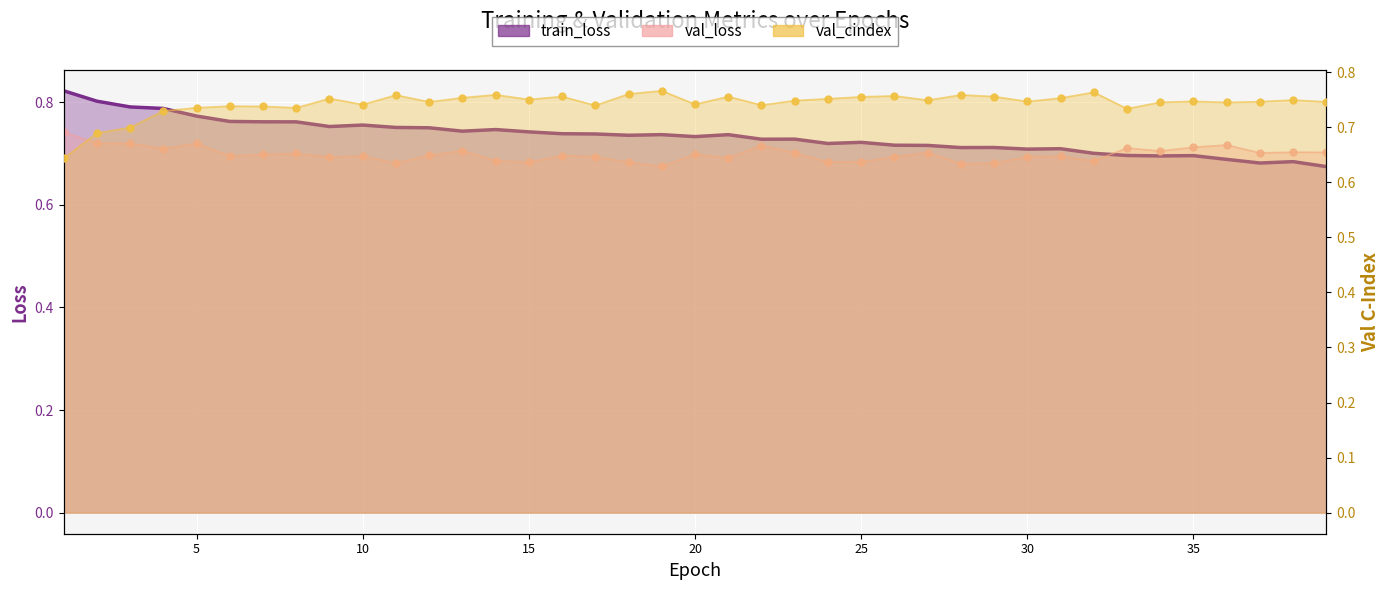

Which series has the largest total across all categories?

val_cindex